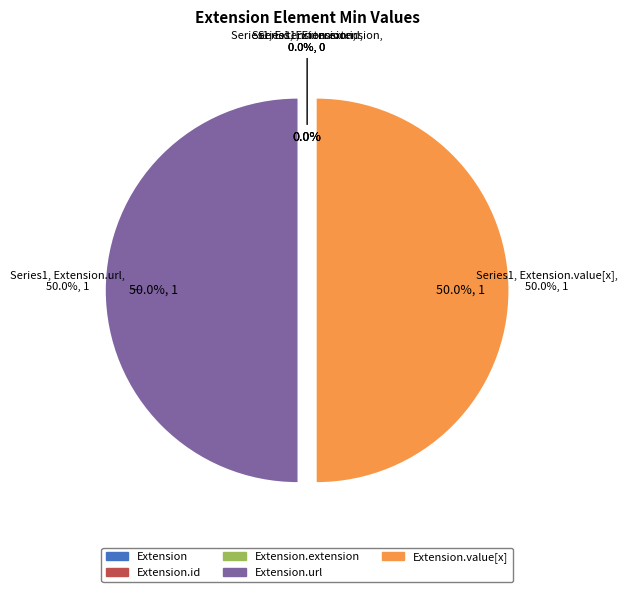

Which slice is the smallest?

Extension